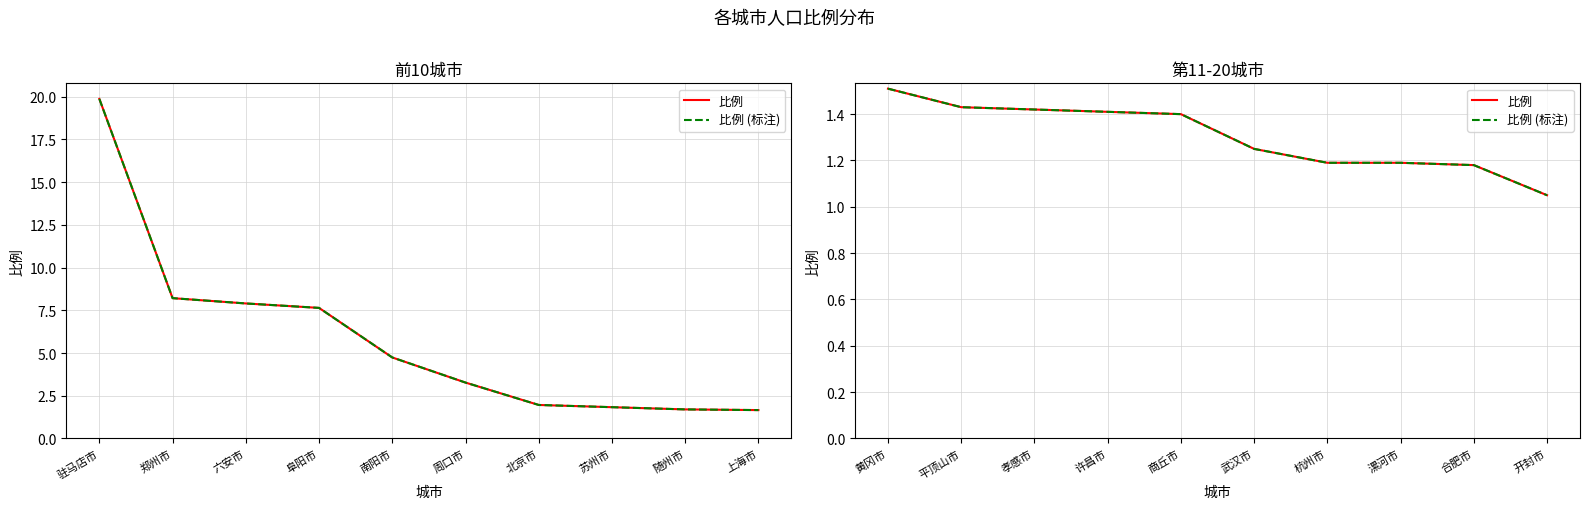

What is the label of the 5th point from the right?

武汉市